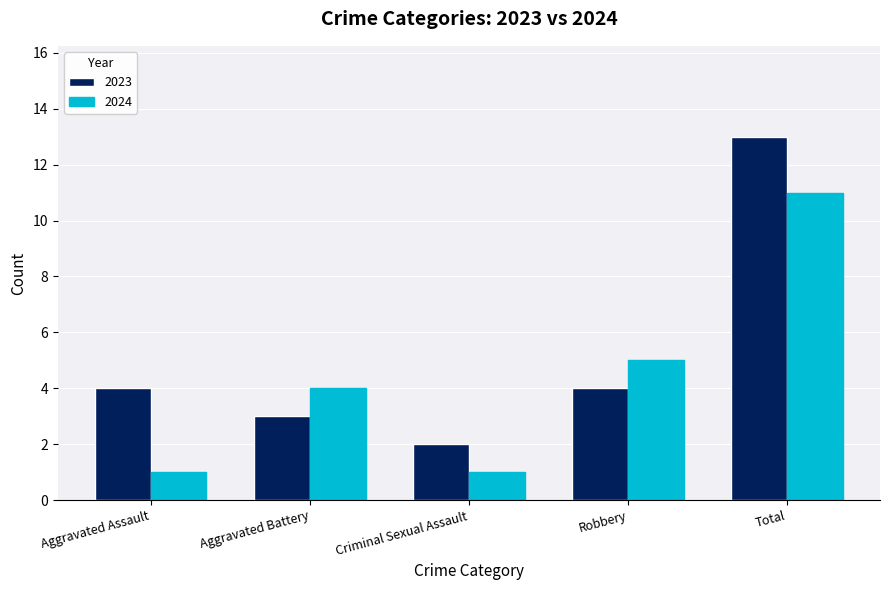

Which series has the largest range (max minus min)?

2023